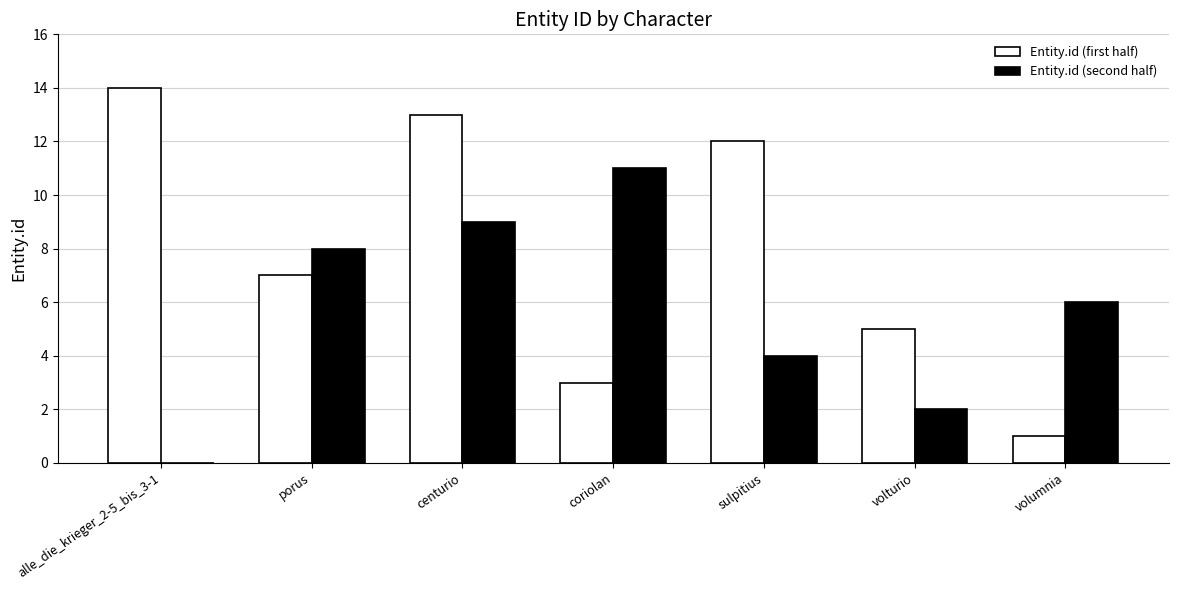

Between sulpitius and volumnia, which series saw the biggest shift?

Entity.id (first half)